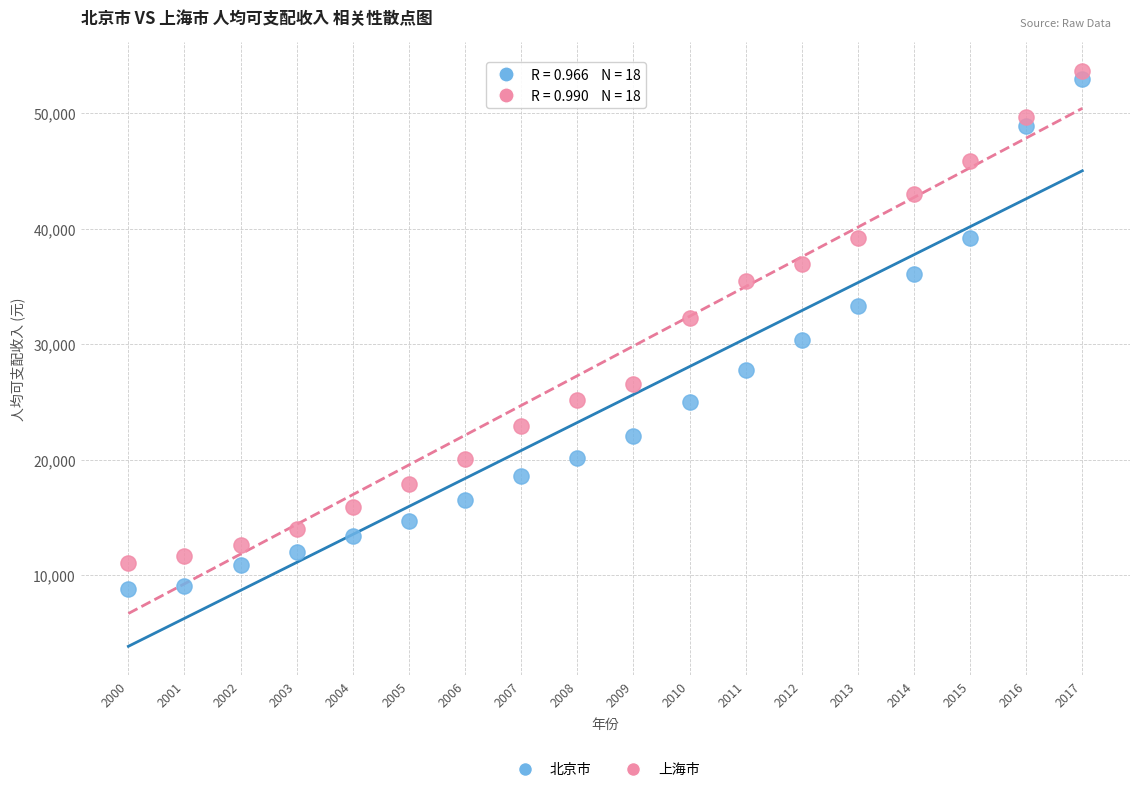

Across all data points, what is the range of X values (max minus min)?

17